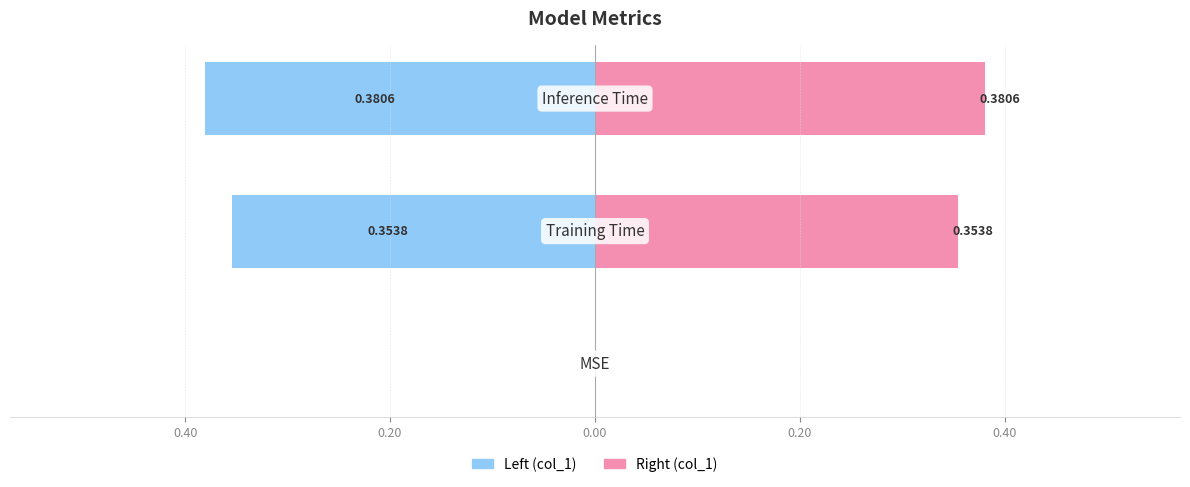

The value of col_1 (right) at 0.60 is 0.0. True or false?

True